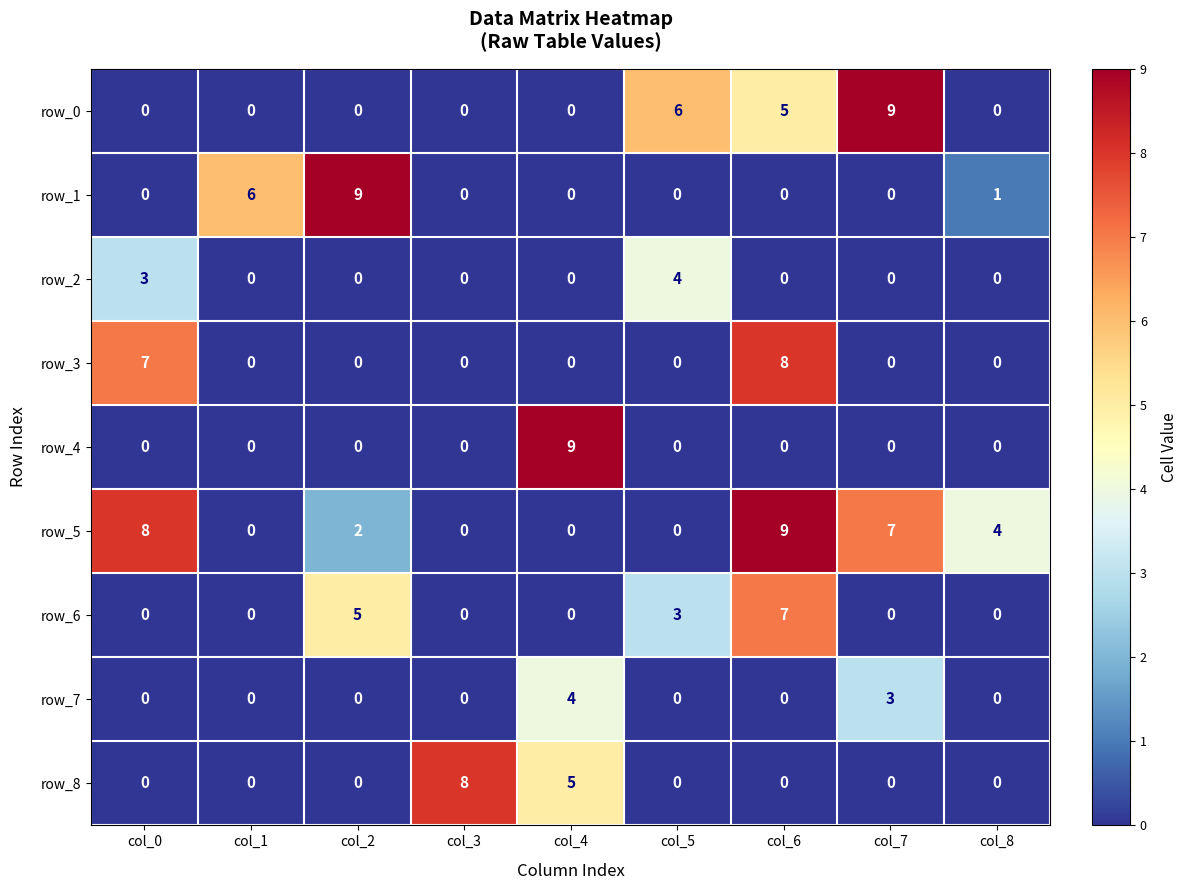

What is the difference between the maximum and second lowest values in the row_4 series?

9